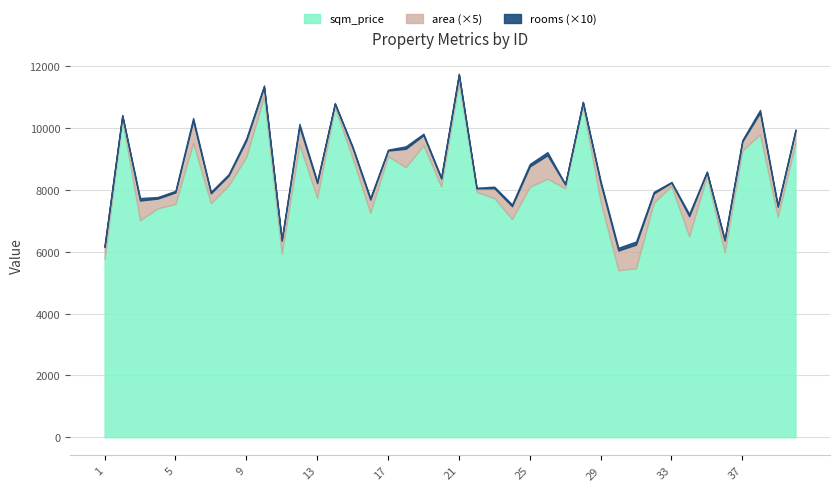

Which series has the largest total across all categories?

sqm_price